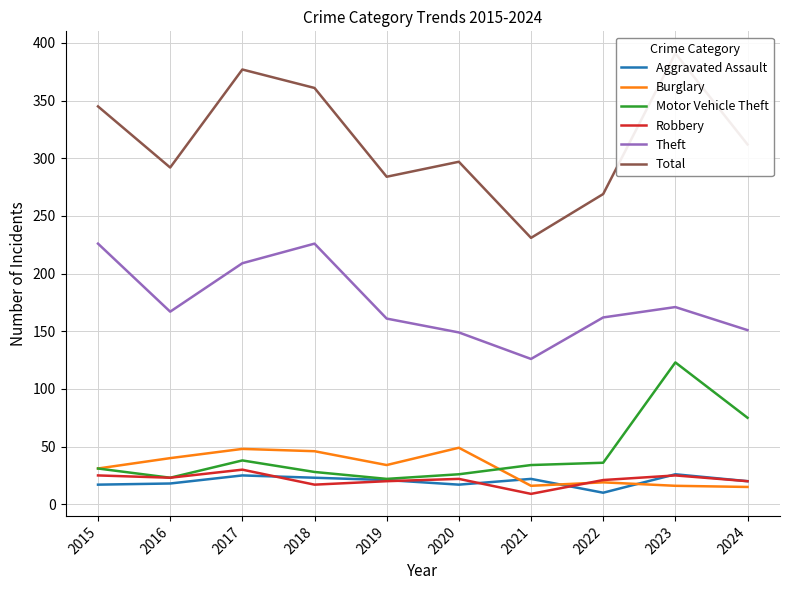

Reading left to right, transcribe all the data shown in this chart.

Aggravated Assault: 17	18	25	23	21	17	22	10	26	20
Burglary: 31	40	48	46	34	49	16	19	16	15
Motor Vehicle Theft: 31	23	38	28	22	26	34	36	123	75
Robbery: 25	23	30	17	20	22	9	21	25	20
Theft: 226	167	209	226	161	149	126	162	171	151
Total: 345	292	377	361	284	297	231	269	391	312